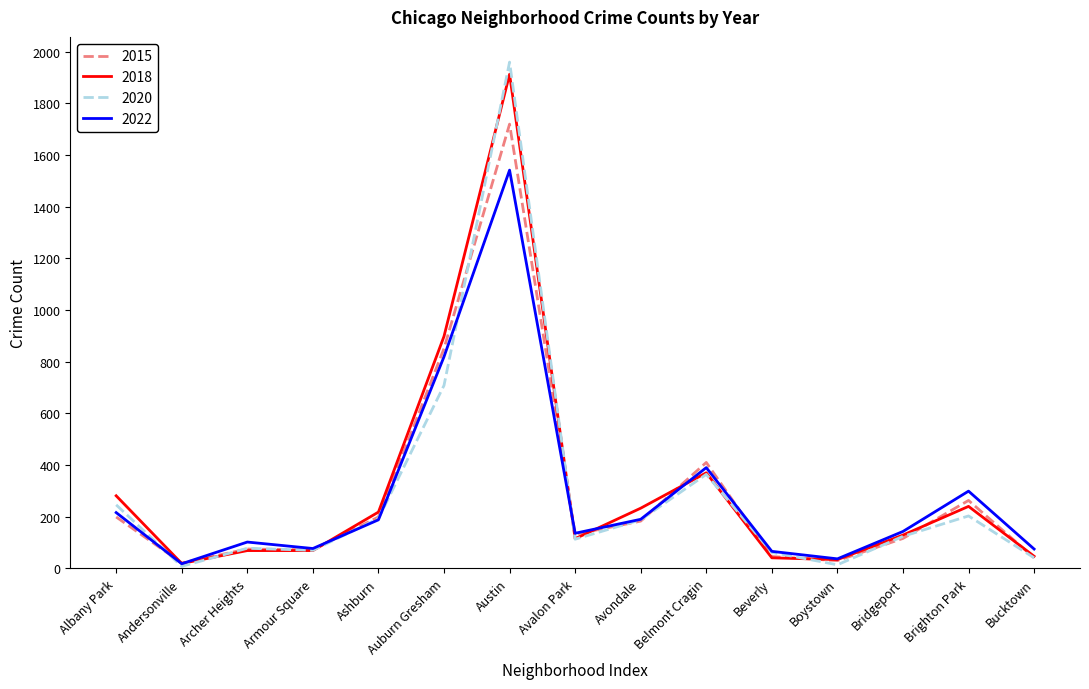

Where is the first local minimum for 2015?

Andersonville